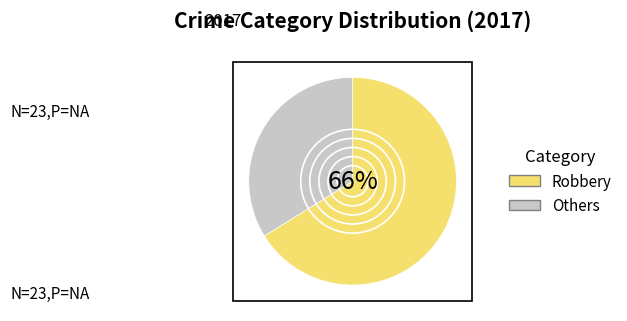

Which has a higher value, Others or Robbery?

Robbery